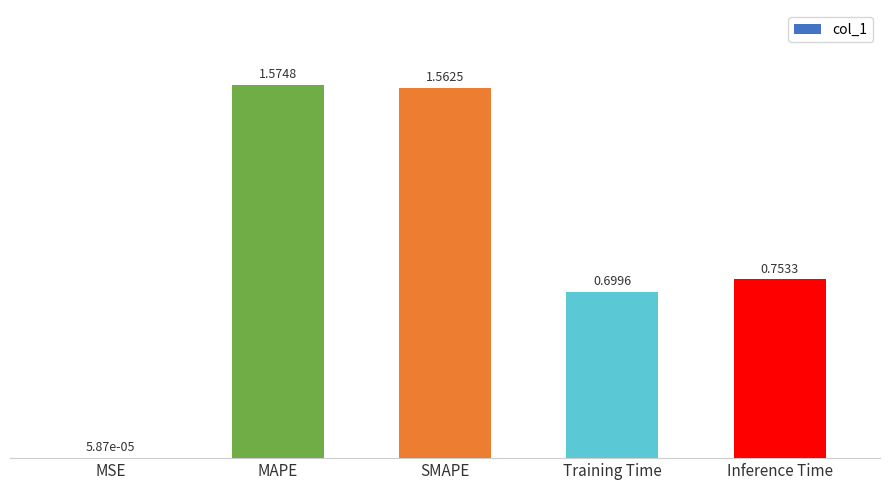

Are the bars horizontal?

No